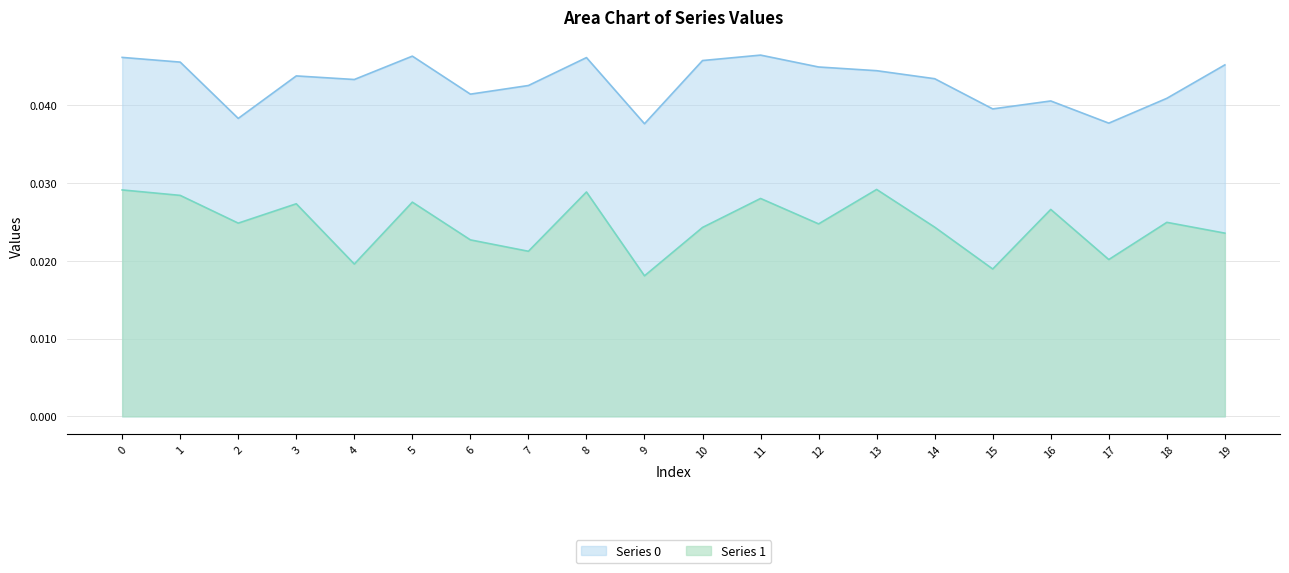

Which series has the largest range (max minus min)?

Series 1